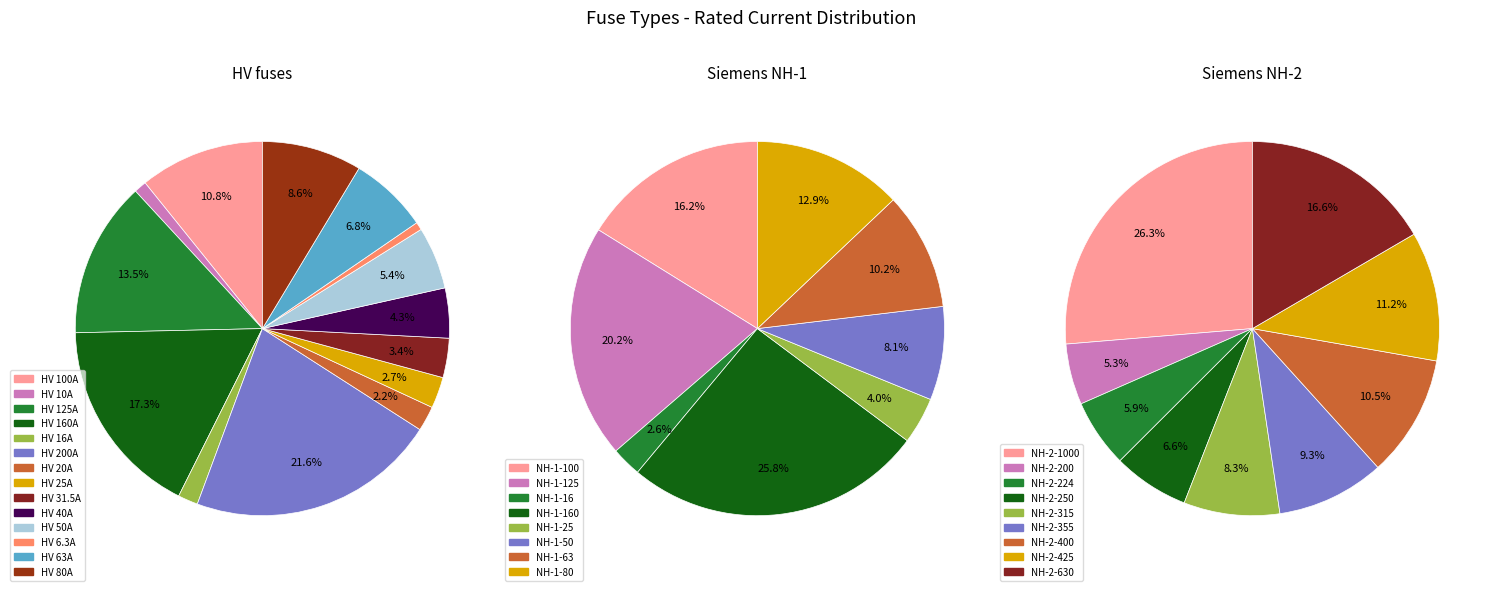

How many segments does this pie chart have?

31